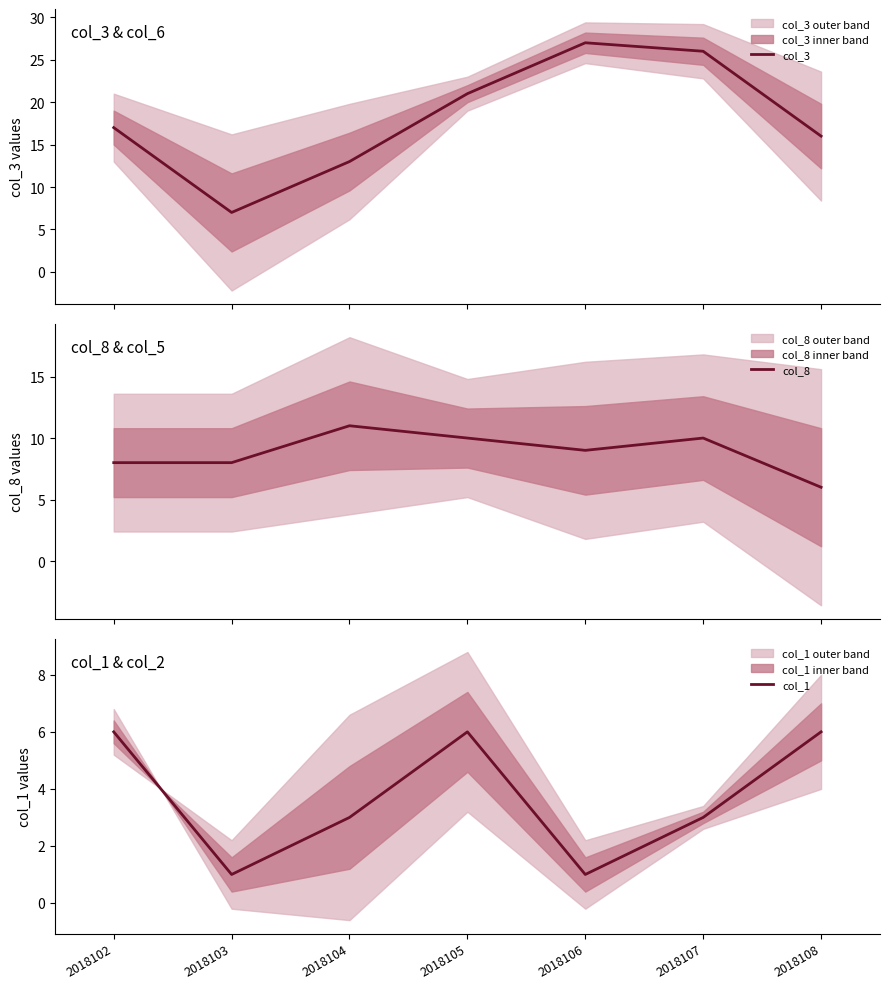

What is the difference between the col_1 values at 2018105 and 2018103?

5